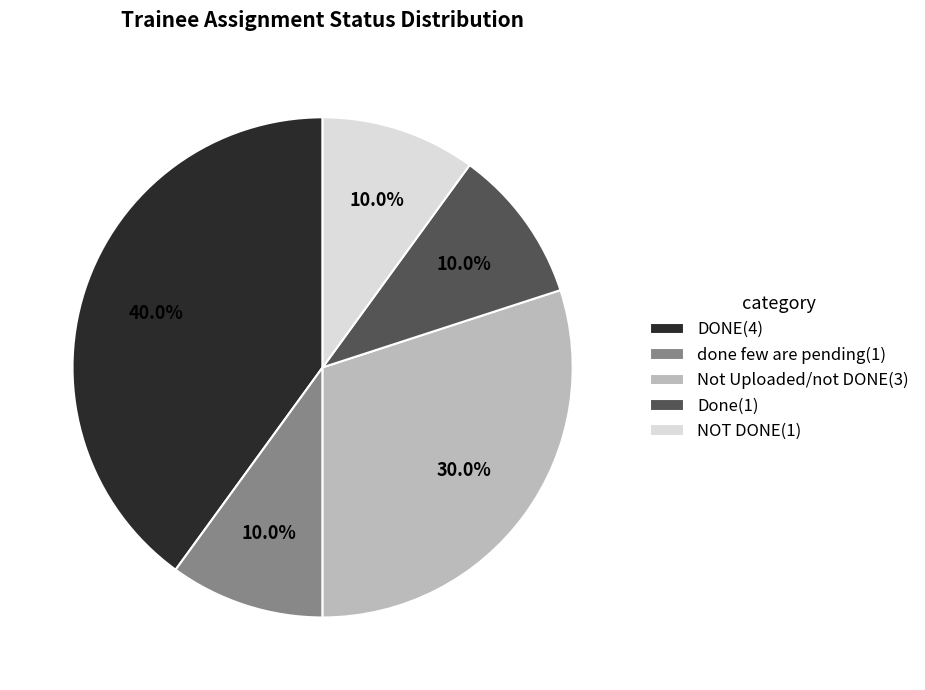

To the nearest percent, what is the difference between the NOT DONE and Not Uploaded/not DONE slice percentages?

20%